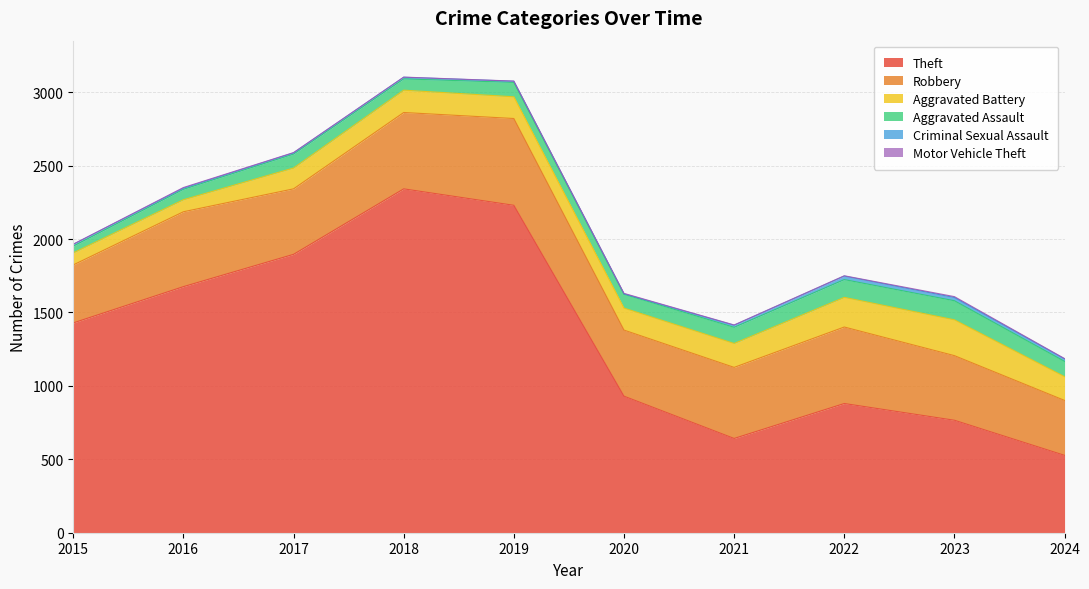

What is the difference between the maximum and second lowest values in the Aggravated Battery series?

162